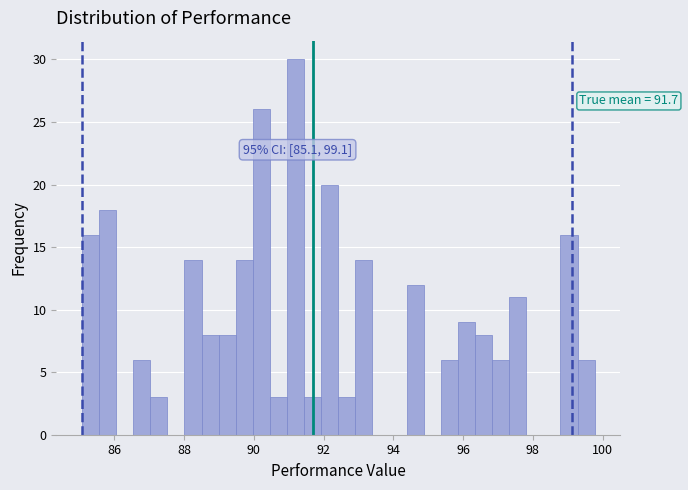

Read against the x-axis, roughly where is the centre of the tallest bar?

91.2